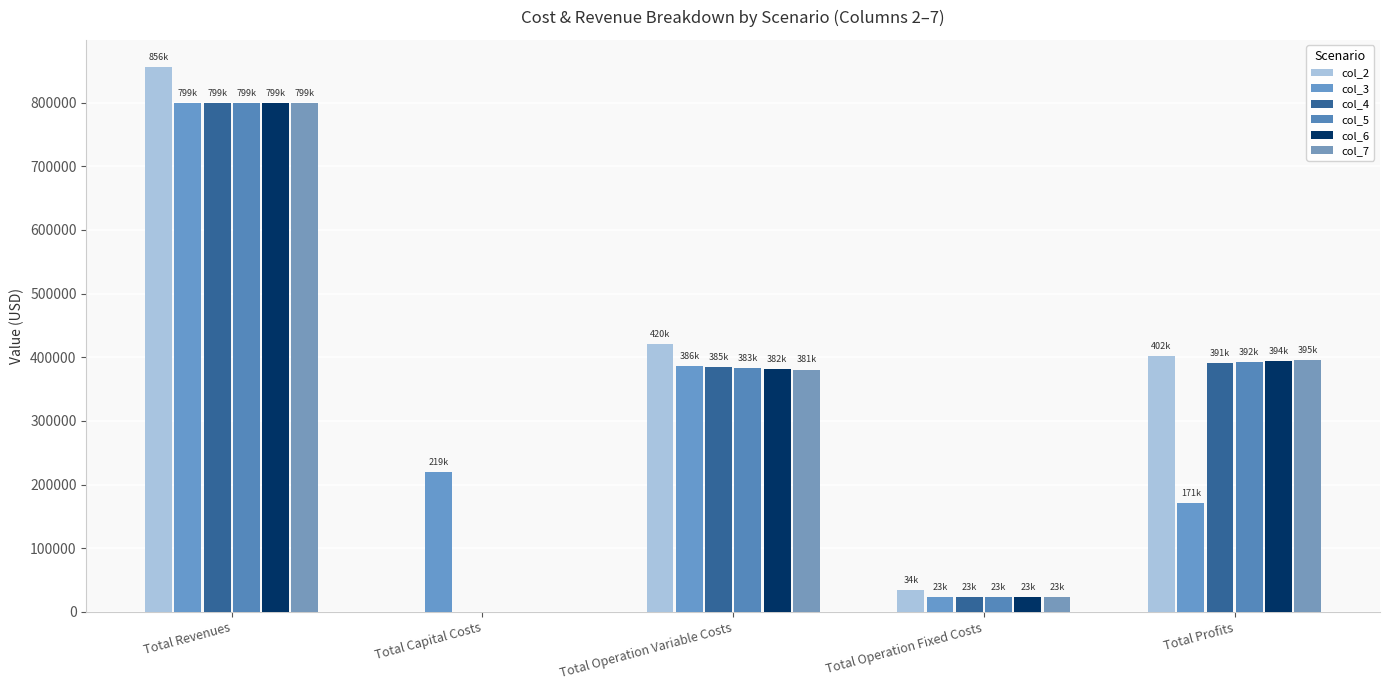

What is the label of the 3rd bar from the left?

Total Operation Variable Costs